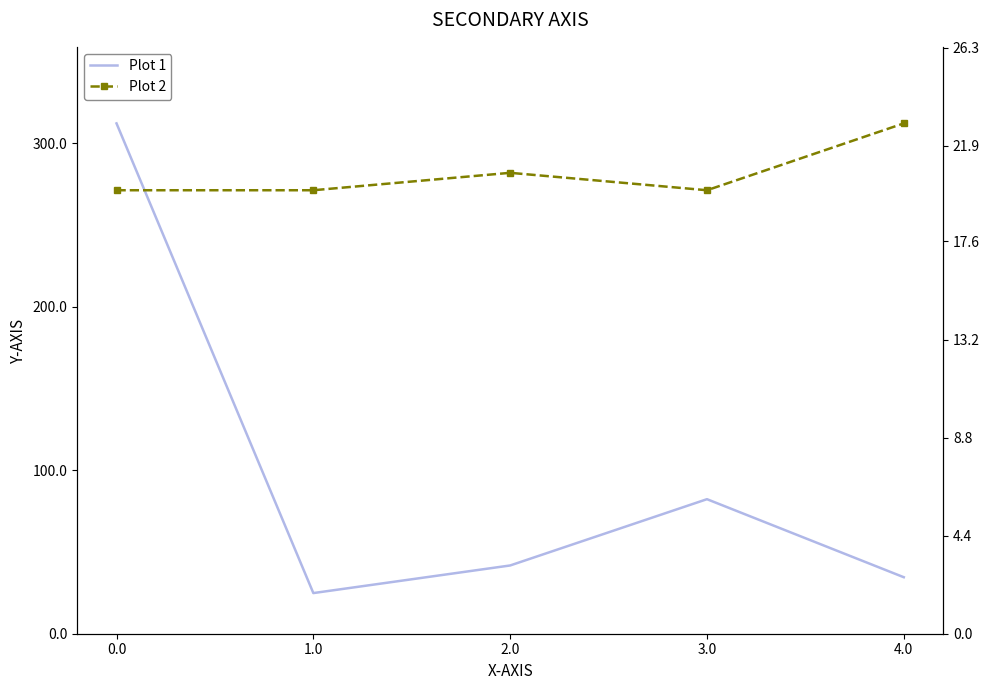

How many interior local valleys does the Plot 2 series have?

1